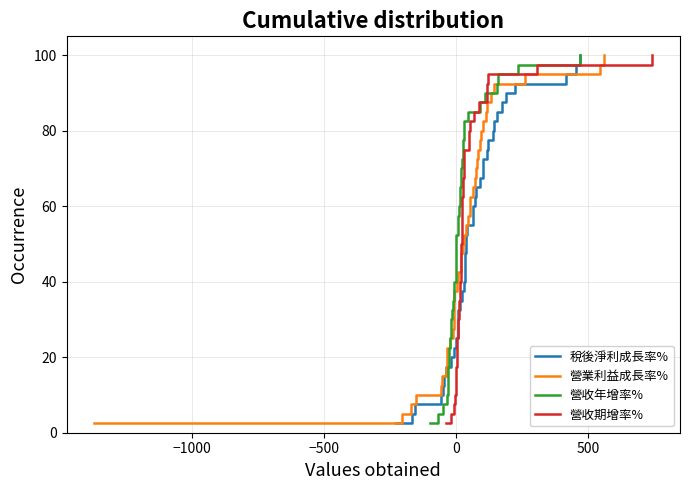

What is the lowest value of the 稅後淨利成長率% series?

2.5